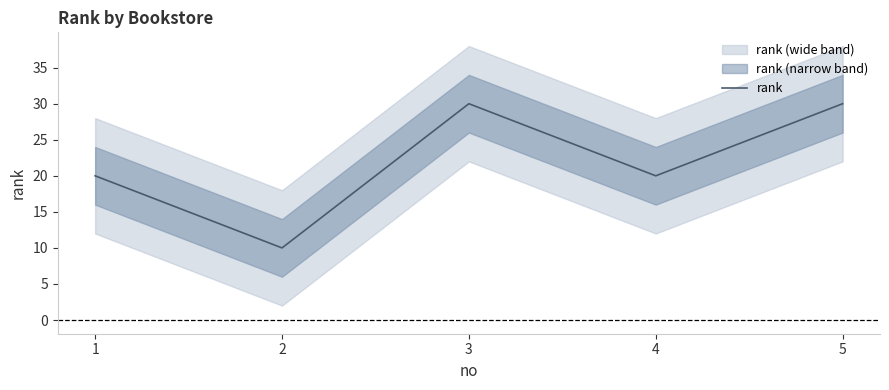

What is the sum of the values at 2 and 1?

30